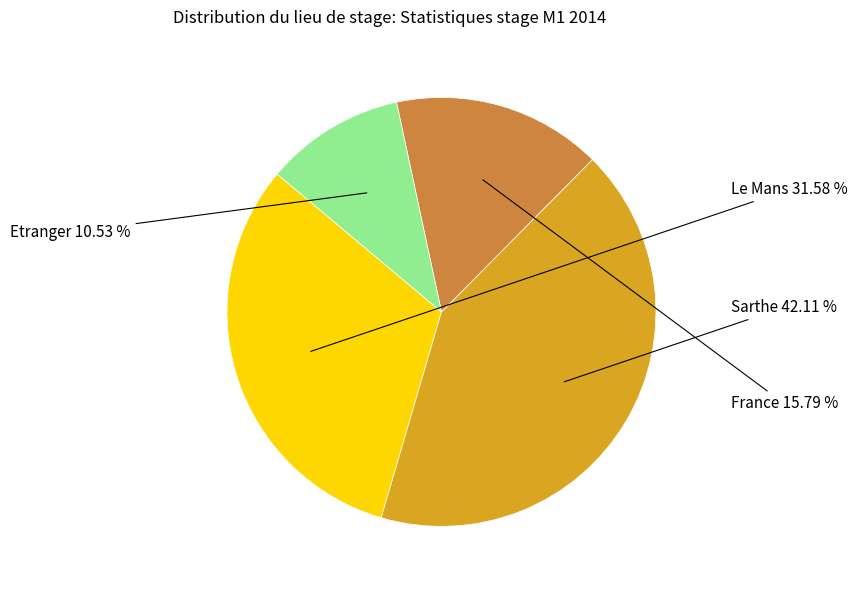

Is there a majority slice in this chart?

No